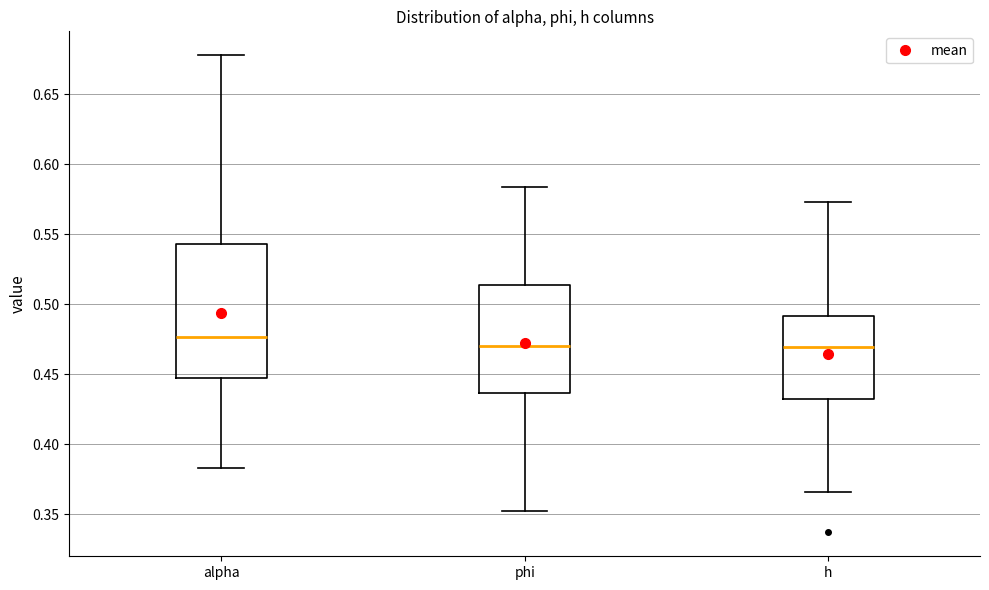

Comparing the boxes themselves (not the whiskers), which one is the tallest?

alpha